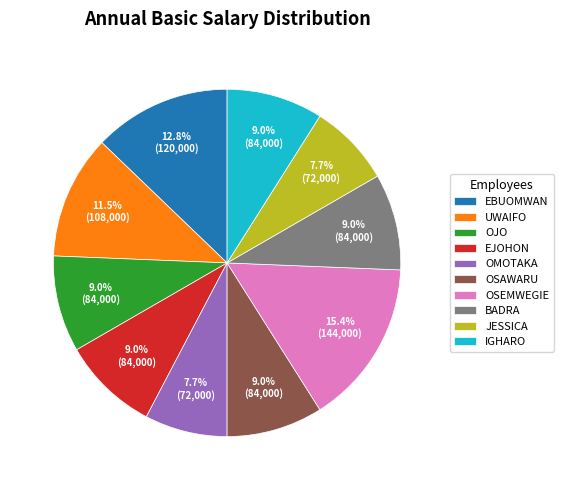

The OSEMWEGIE slice represents 9% of the pie. True or false?

False